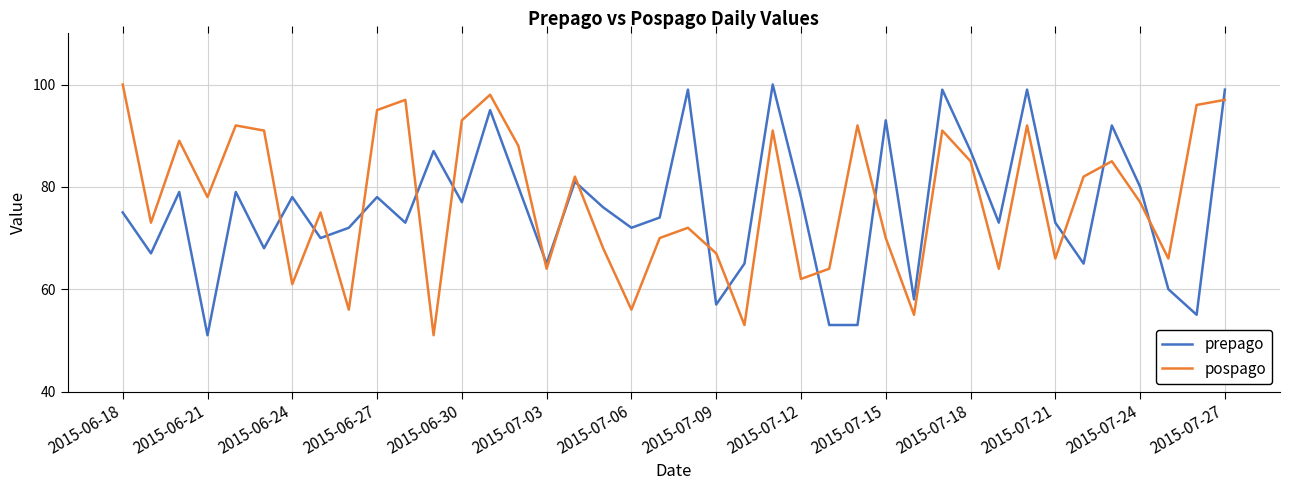

How many intersections are there between pospago and prepago?

17